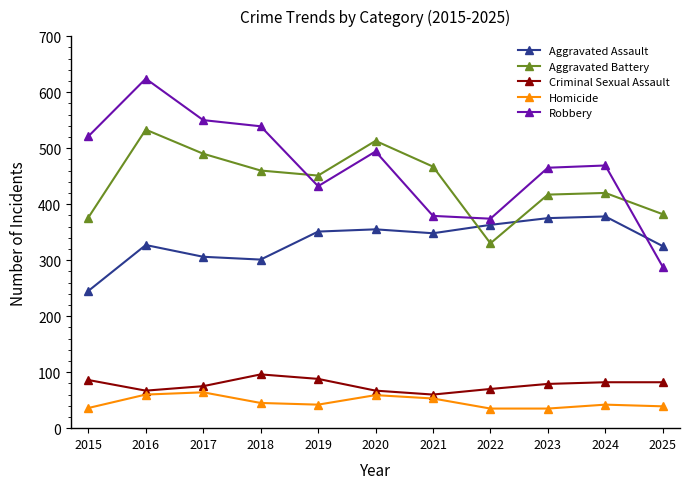

How many lines are shown in the chart?

5